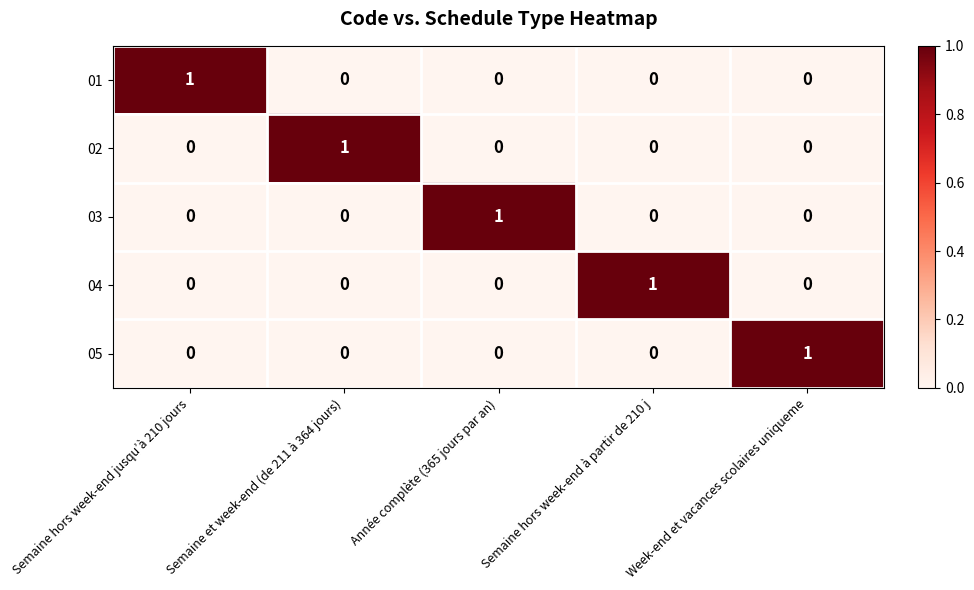

Count the number of categories in the chart.

5